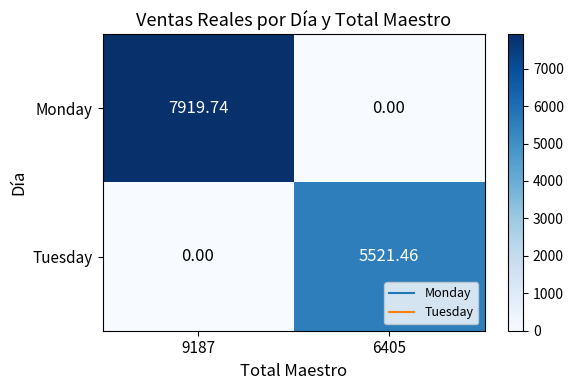

Is the value of Tuesday at 6405 greater than the value of Monday at 6405?

Yes